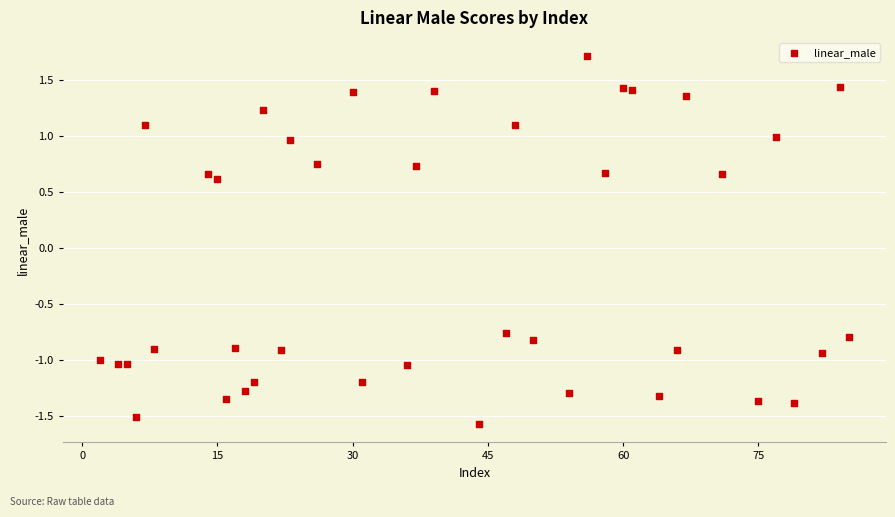

What Y value in the scatter plot is closest to 0?

0.6